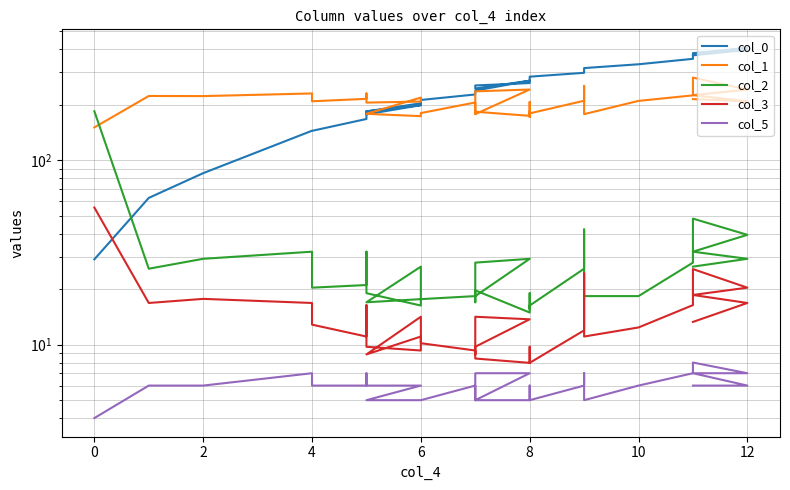

What are all the series names shown in the legend?

col_0, col_1, col_2, col_3, col_5